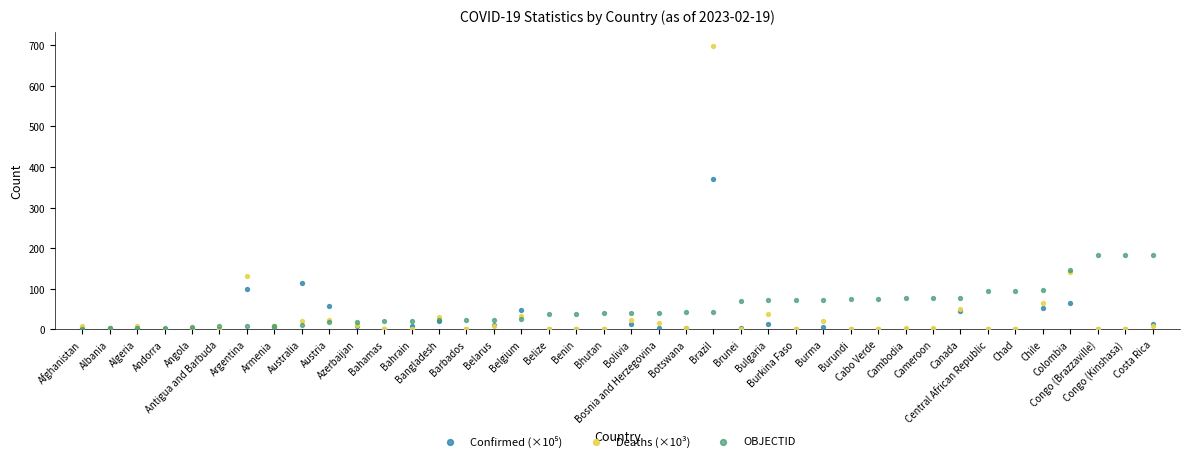

Across all series, what Y value is closest to 349?

369.9